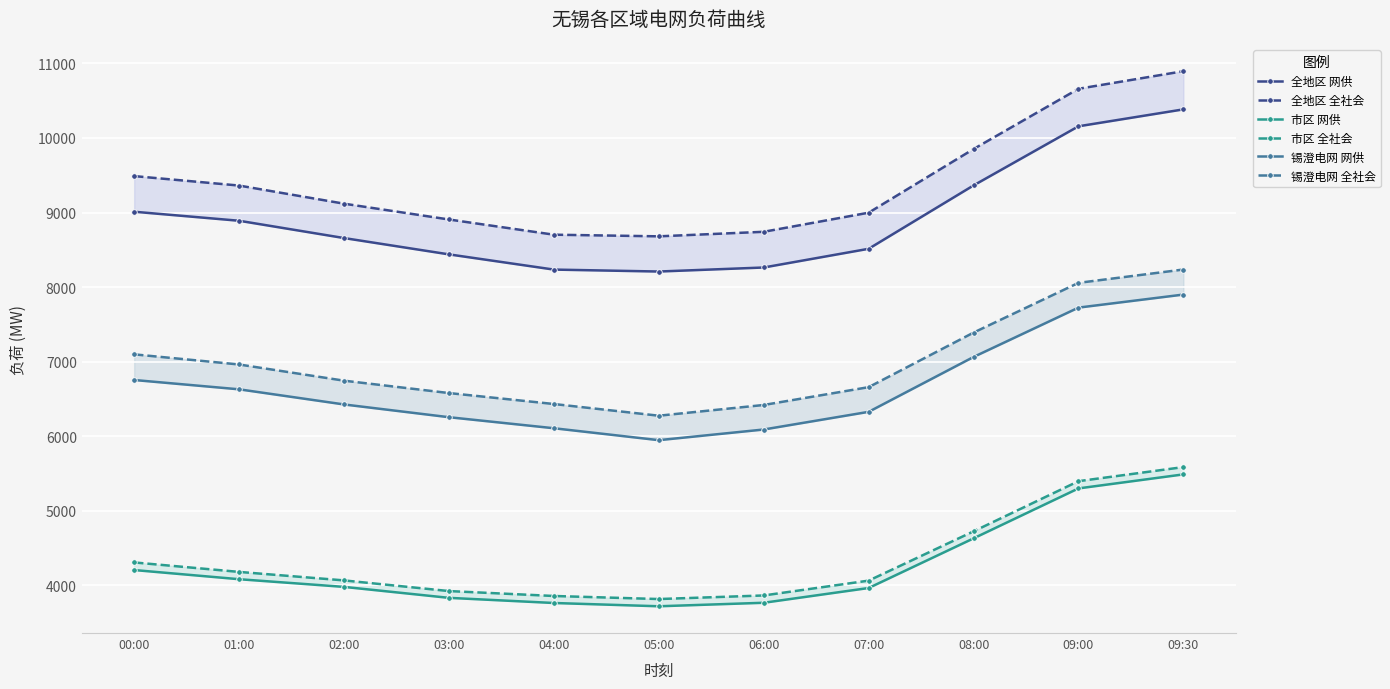

At which label does 市区 网供 first exceed 3979?

00:00